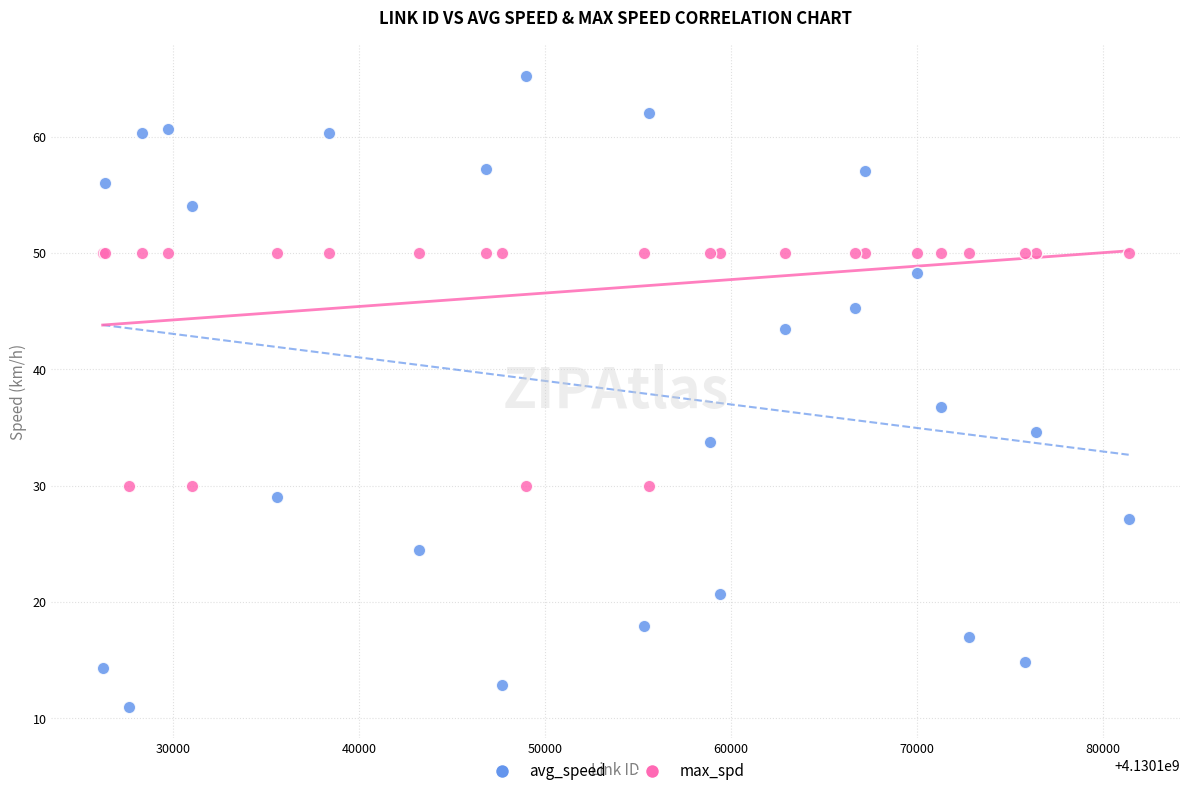

Which series has the widest spread of Y values?

avg_speed